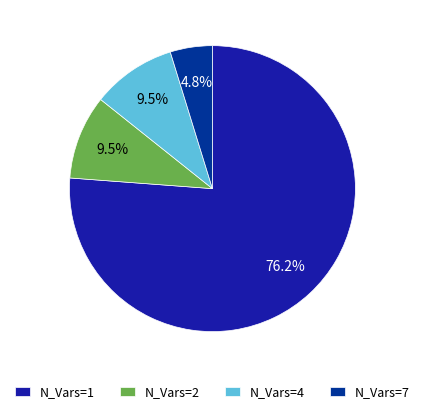

True or false: N_Vars=2 accounts for 24% of the total.

False